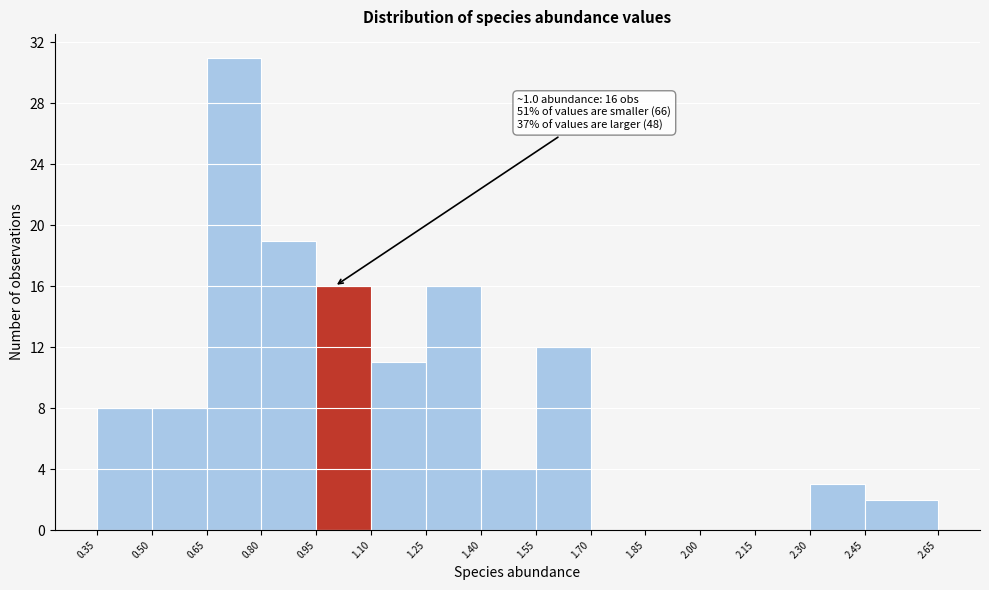

Which range on the x-axis has the tallest bar?

0.65 to 0.80